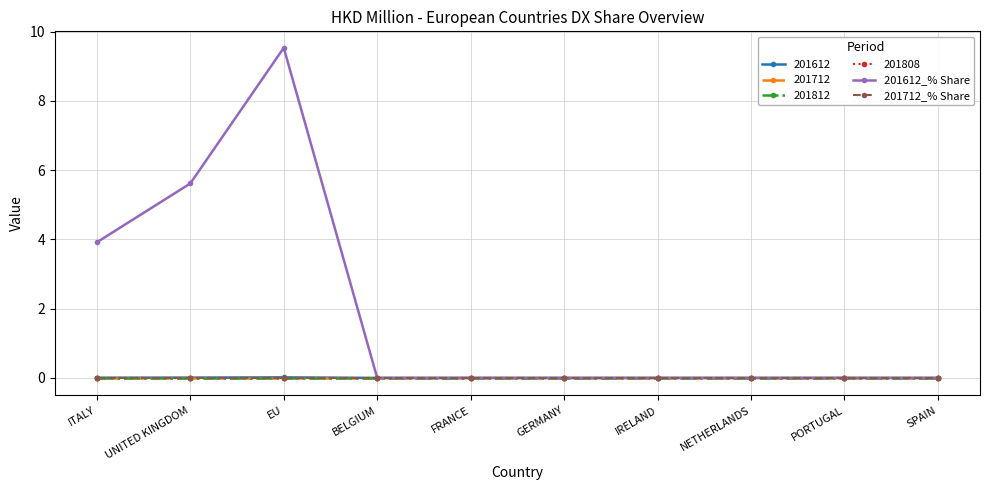

Between NETHERLANDS and PORTUGAL, which is larger?

NETHERLANDS